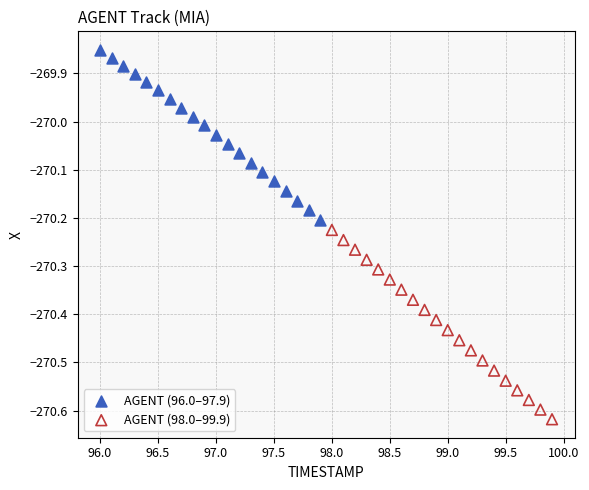

Which series contains the lowest Y value?

AGENT (98.0–99.9)